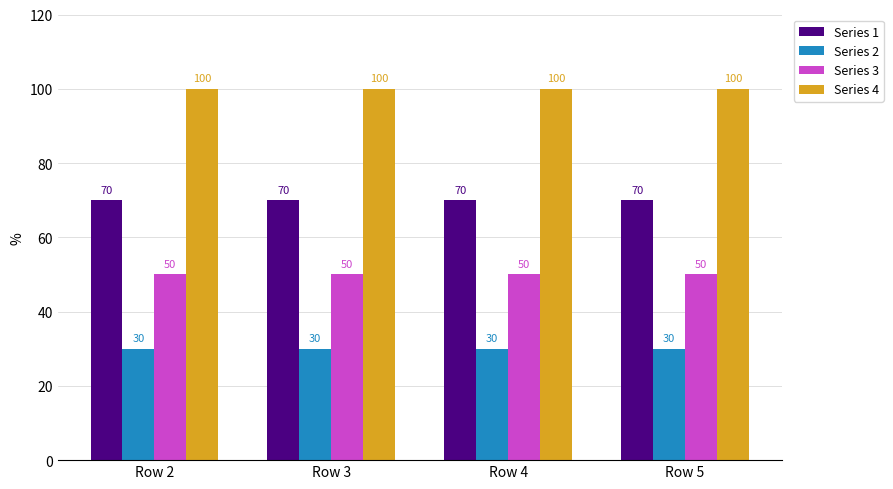

Reading left to right, what are all the values shown in this chart?

Series 1: Row 2=70	Row 3=70	Row 4=70	Row 5=70
Series 2: Row 2=30	Row 3=30	Row 4=30	Row 5=30
Series 3: Row 2=50	Row 3=50	Row 4=50	Row 5=50
Series 4: Row 2=100	Row 3=100	Row 4=100	Row 5=100